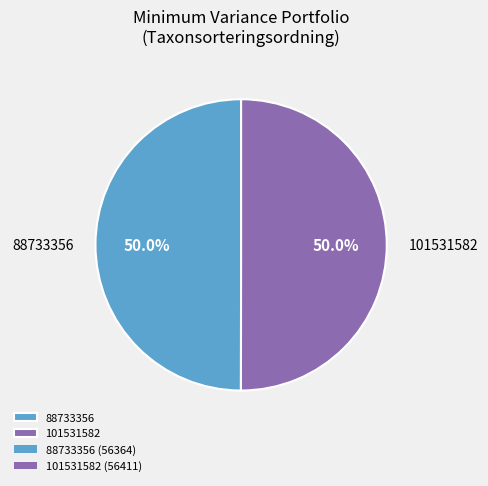

How many segments does this pie chart have?

2